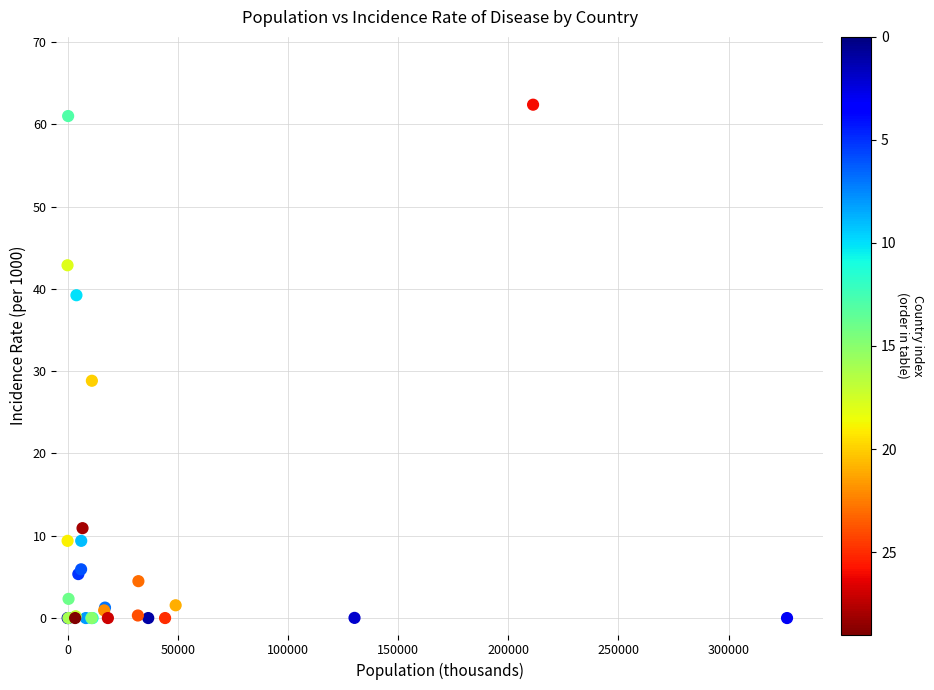

What Y value in the scatter plot is closest to 31?

28.8